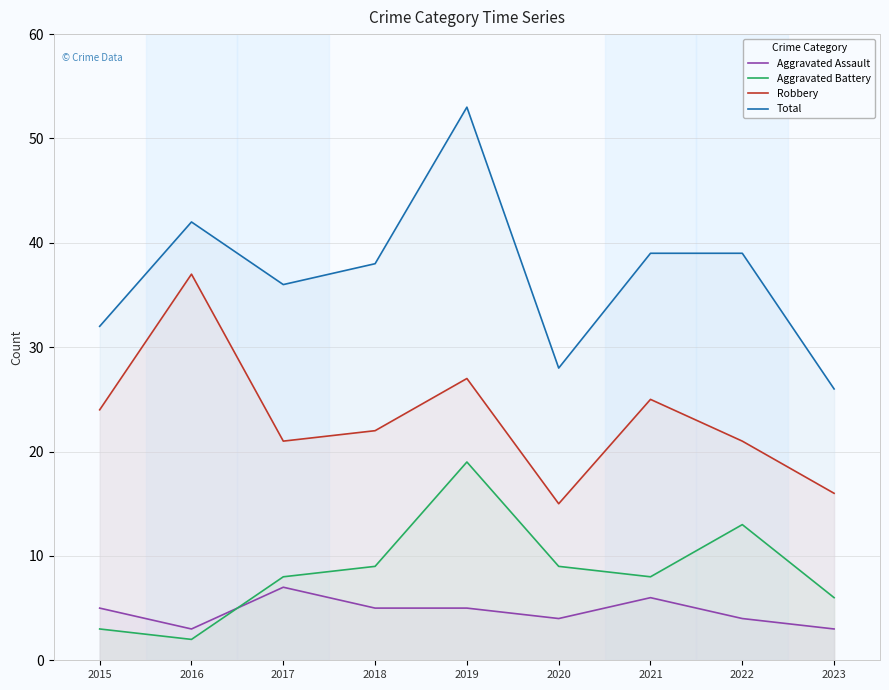

Reading left to right, what are all the values shown in this chart?

Aggravated Assault: 2015=5	2016=3	2017=7	2018=5	2019=5	2020=4	2021=6	2022=4	2023=3
Aggravated Battery: 2015=3	2016=2	2017=8	2018=9	2019=19	2020=9	2021=8	2022=13	2023=6
Robbery: 2015=24	2016=37	2017=21	2018=22	2019=27	2020=15	2021=25	2022=21	2023=16
Total: 2015=32	2016=42	2017=36	2018=38	2019=53	2020=28	2021=39	2022=39	2023=26